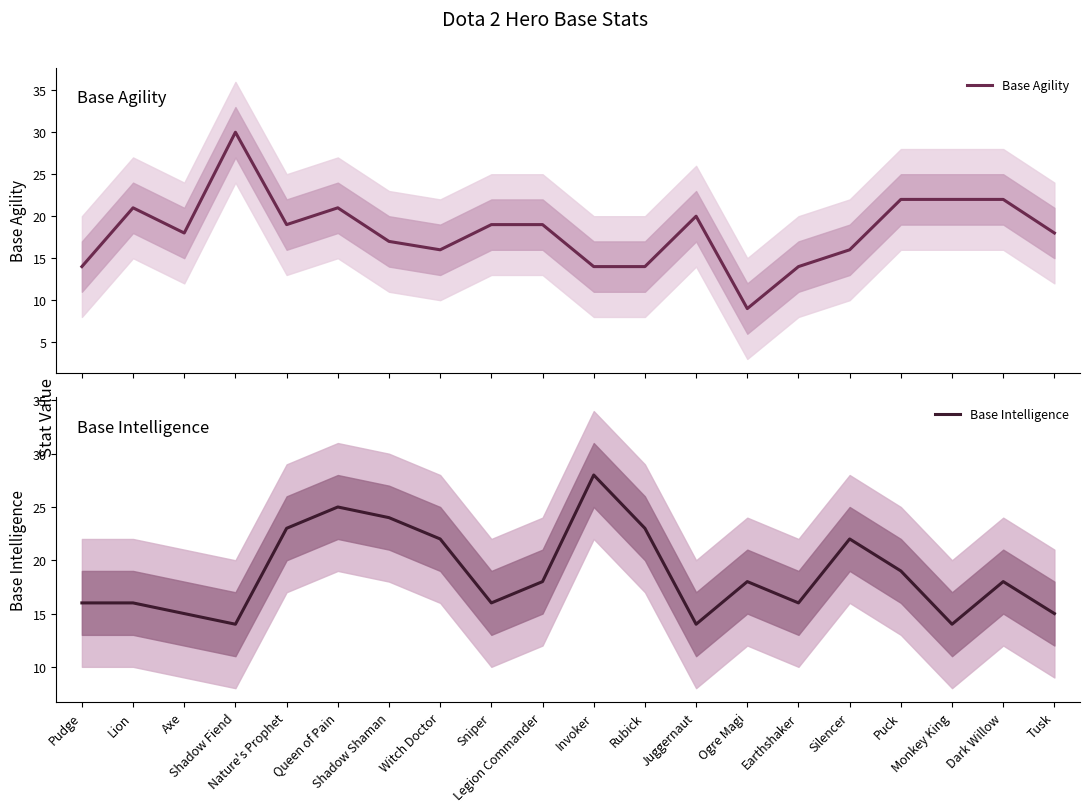

Between which two adjacent categories do Base Intelligence and Base Agility first intersect?

Pudge and Lion